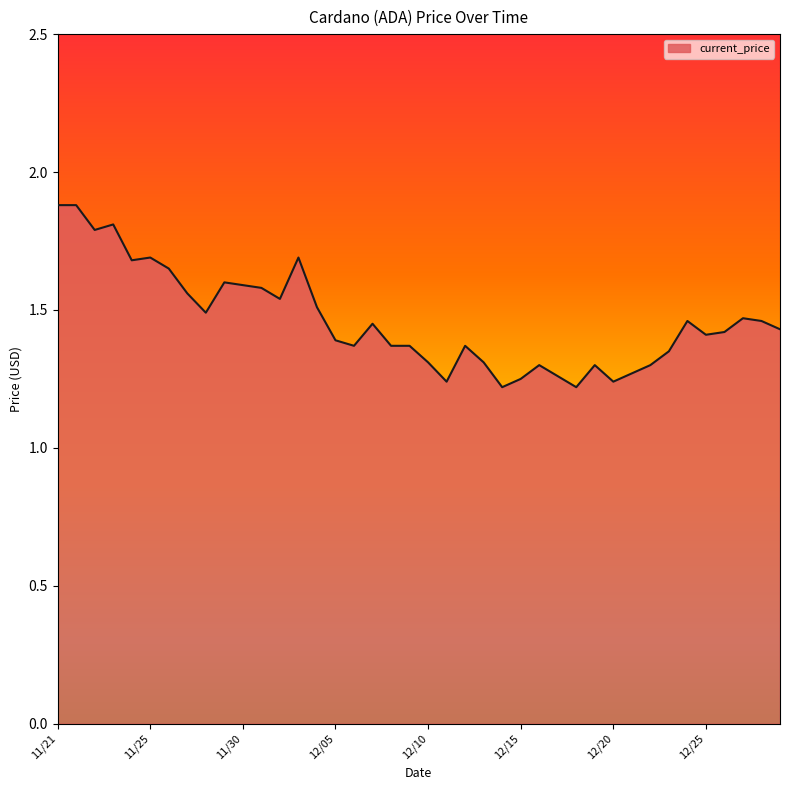

True or false: the data shows 1.9 at 11/21.

True